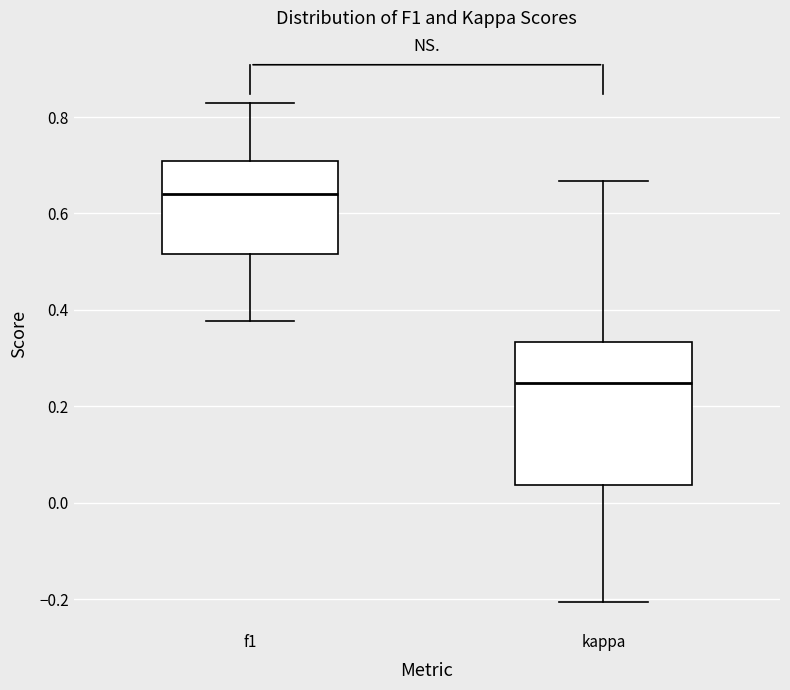

Comparing the boxes themselves (not the whiskers), which one is the tallest?

kappa